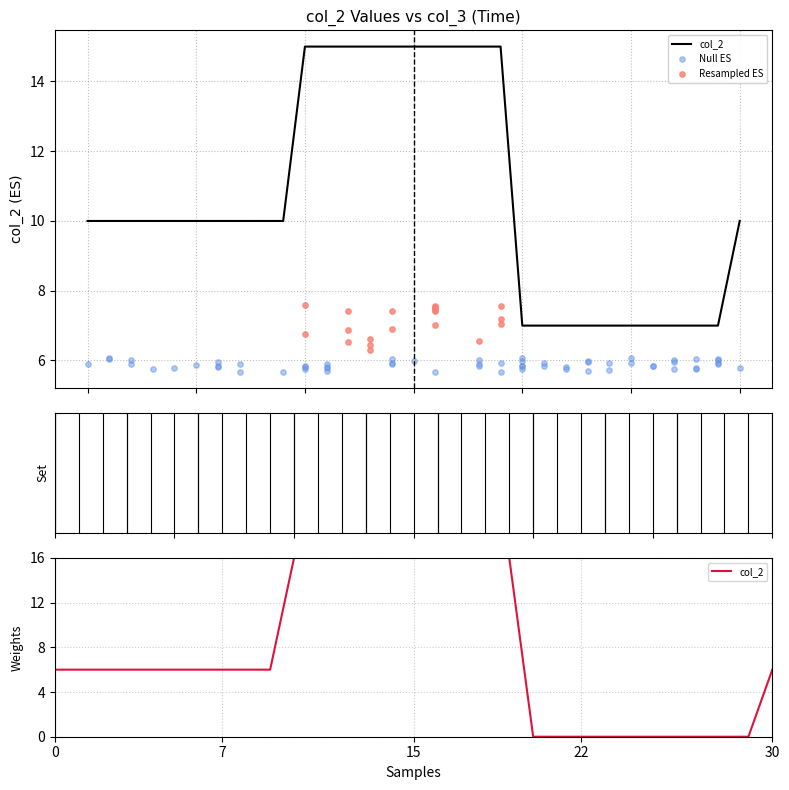

Approximately how many times larger is the value at 2023/02/24 02:08:10 compared to 2023/02/24 02:27:52?

1.4